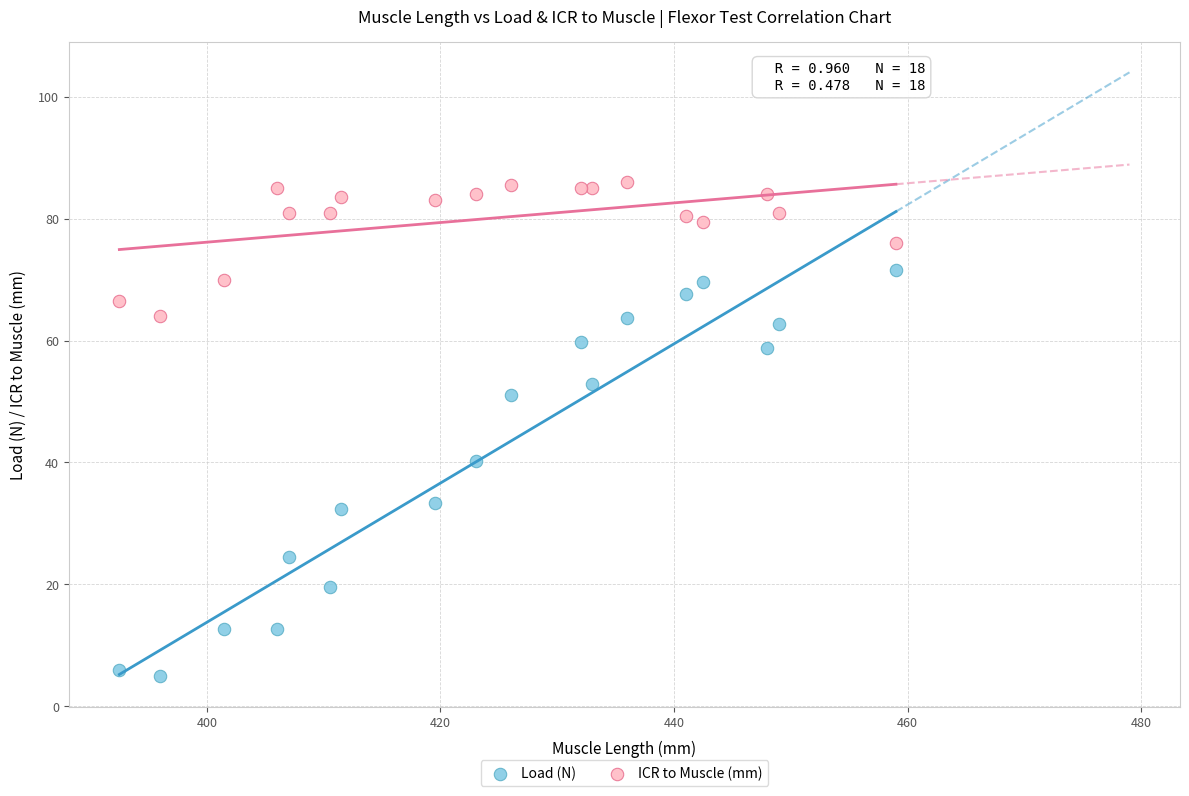

Which series has the largest Y range (max minus min)?

Load (N)